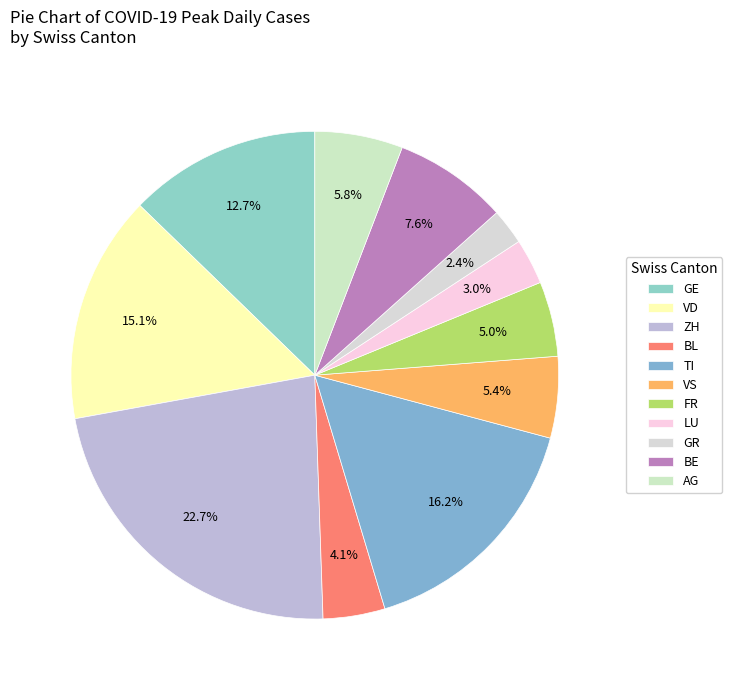

To the nearest percent, what is the difference between the largest and smallest slice percentages?

20%